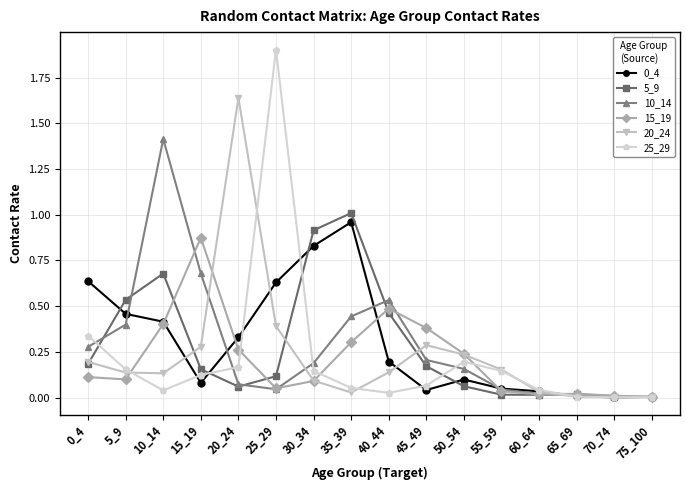

What is the total value across all series at 5_9?

1.8